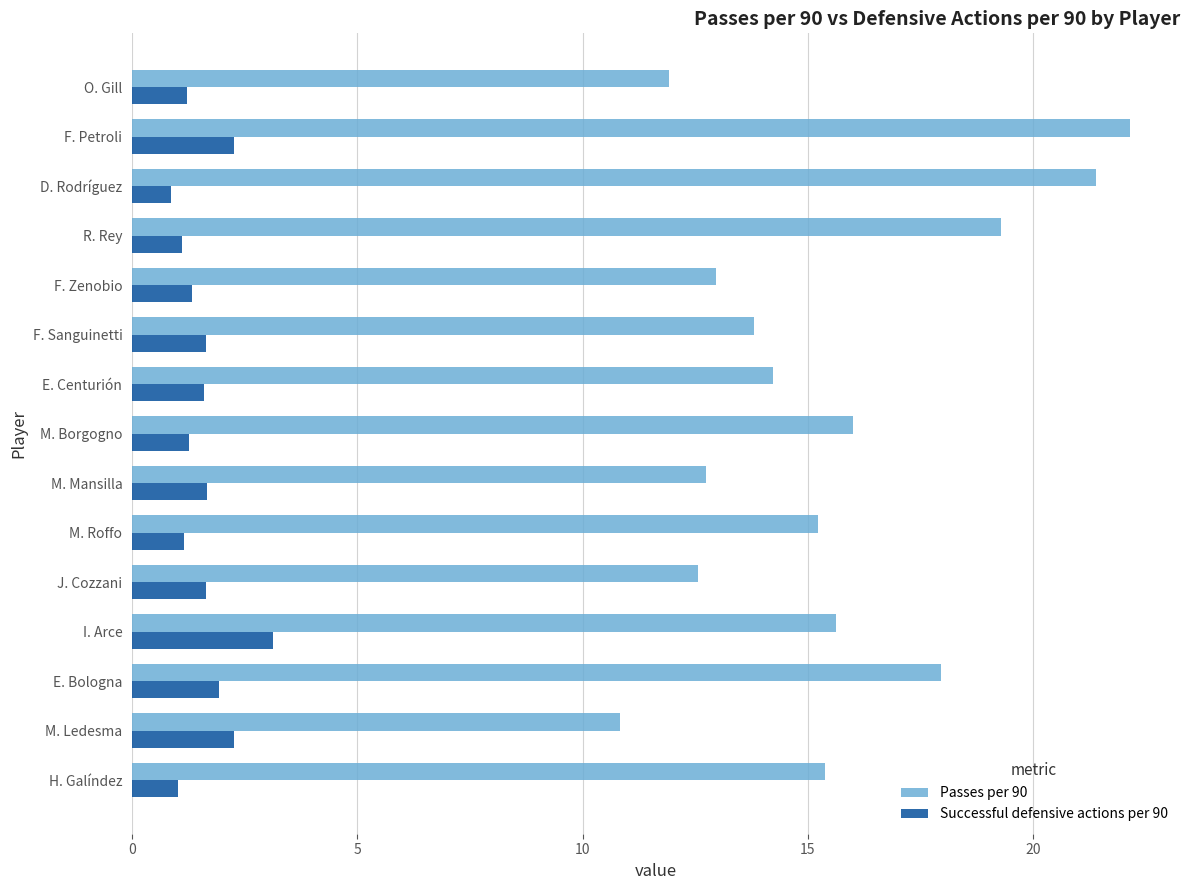

Which series has the widest spread of values?

Passes per 90